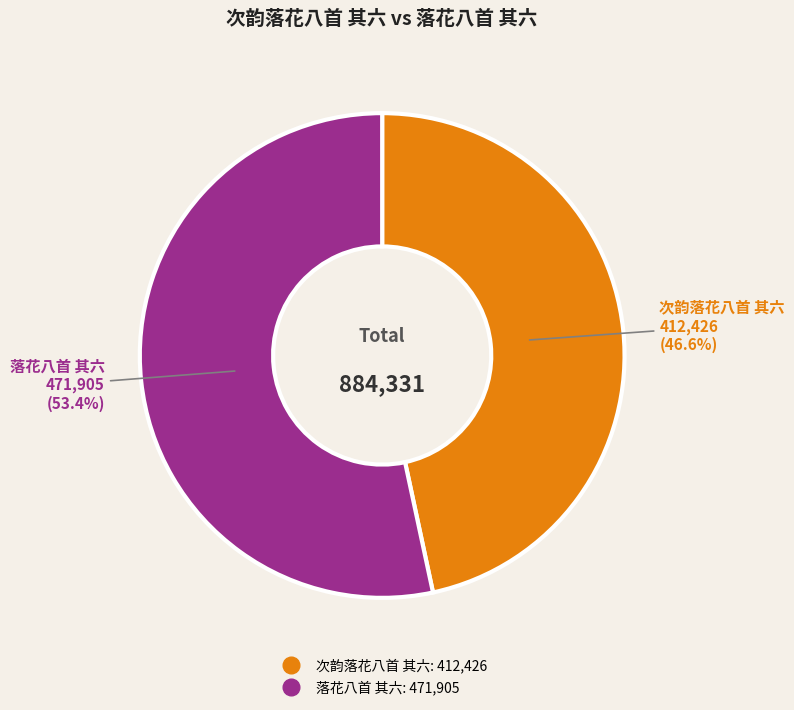

To the nearest percent, what percentage of the pie is 次韵落花八首 其六?

47%